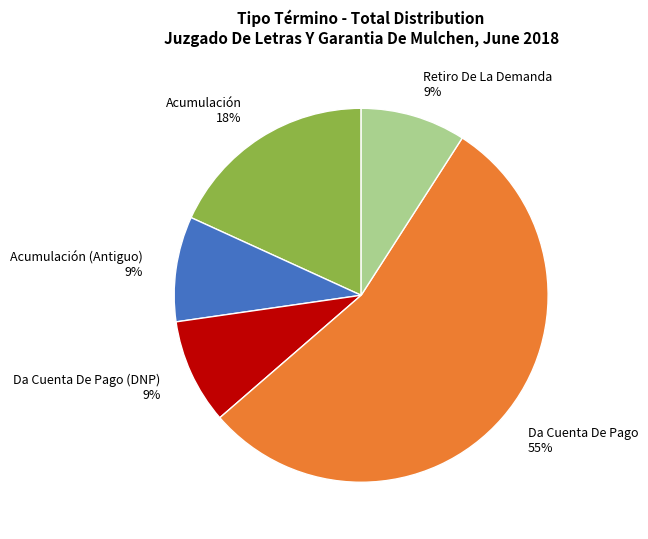

Count the number of slices in the pie.

5